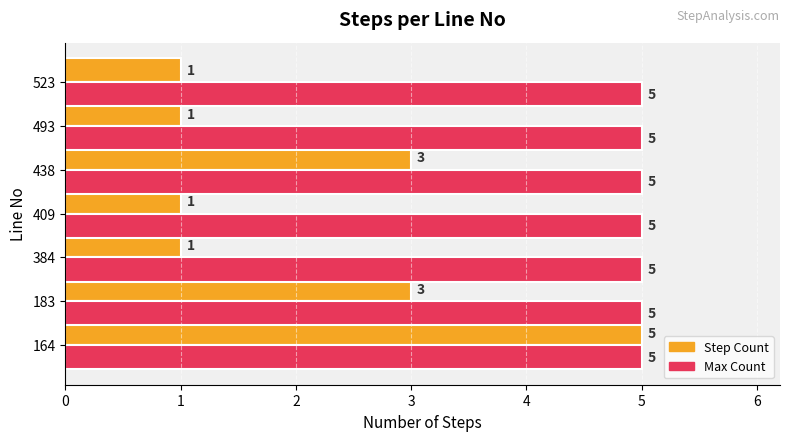

Is the value of Step Count at 523 greater than the value of Max Count at 493?

No